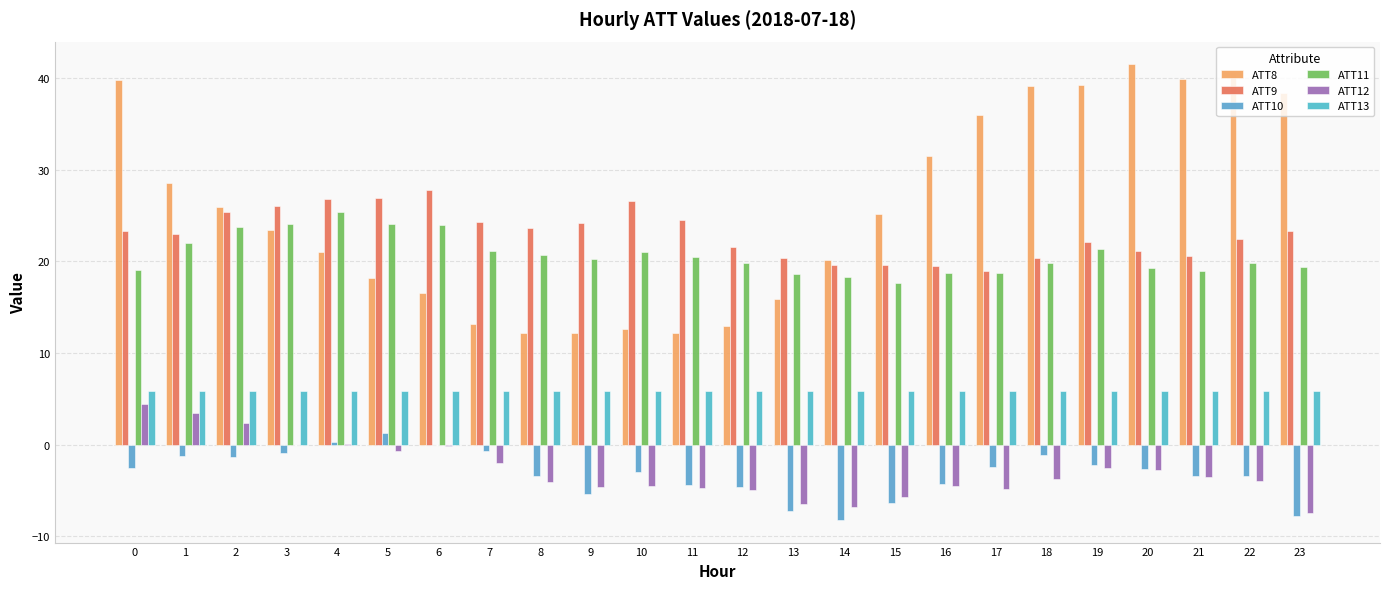

How many groups of bars are there?

24